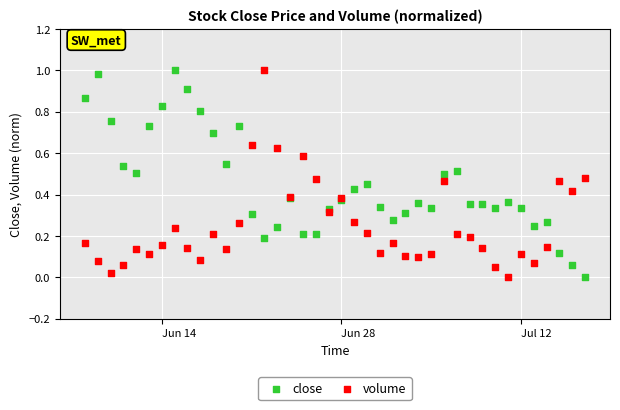

What is the X range (max minus min) for the scatter plot?

39.0